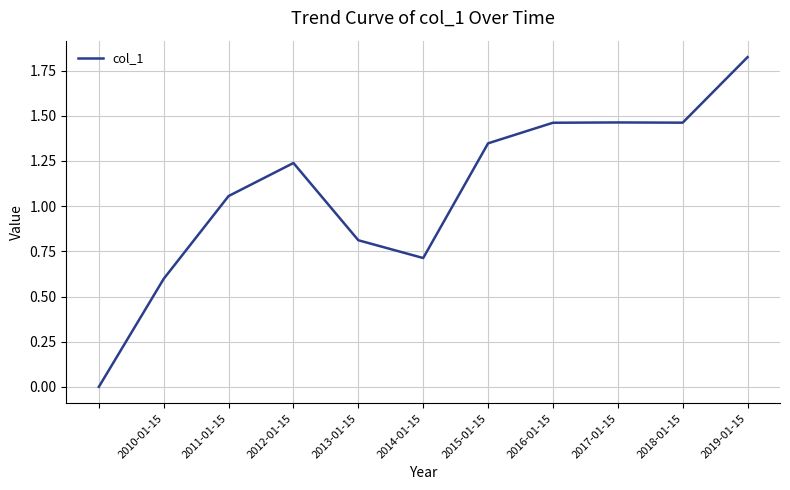

Is this an area chart (filled region under the line)?

No